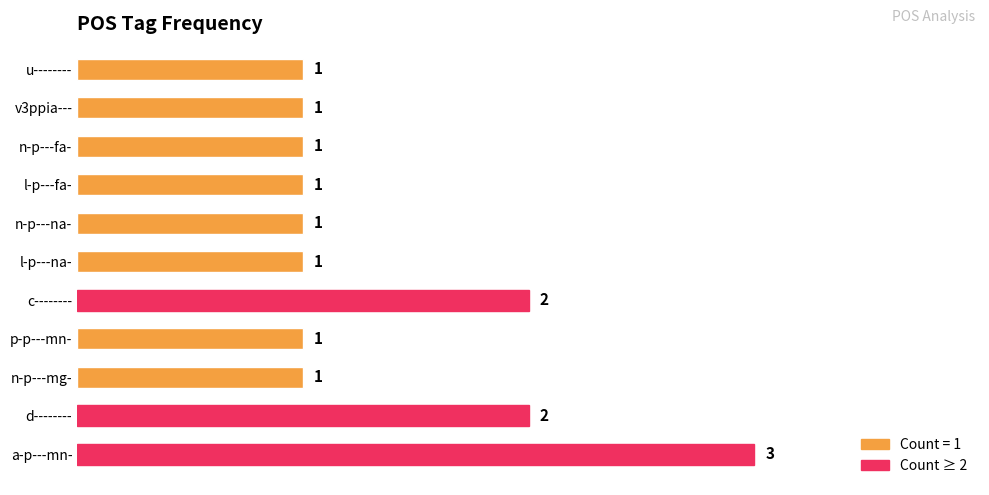

Is it true that the value at c-------- is 2?

True